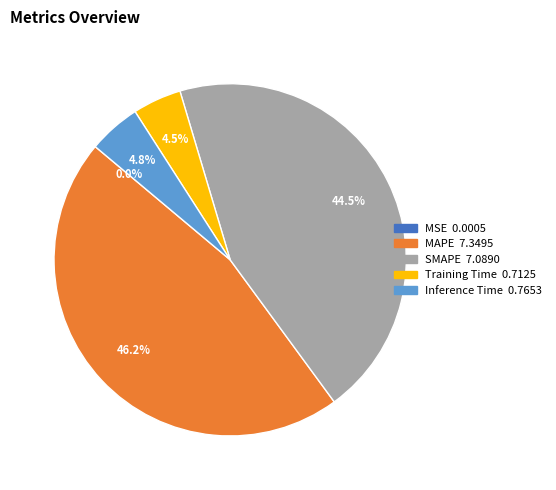

Combined, do MAPE and Inference Time account for over 50%?

Yes